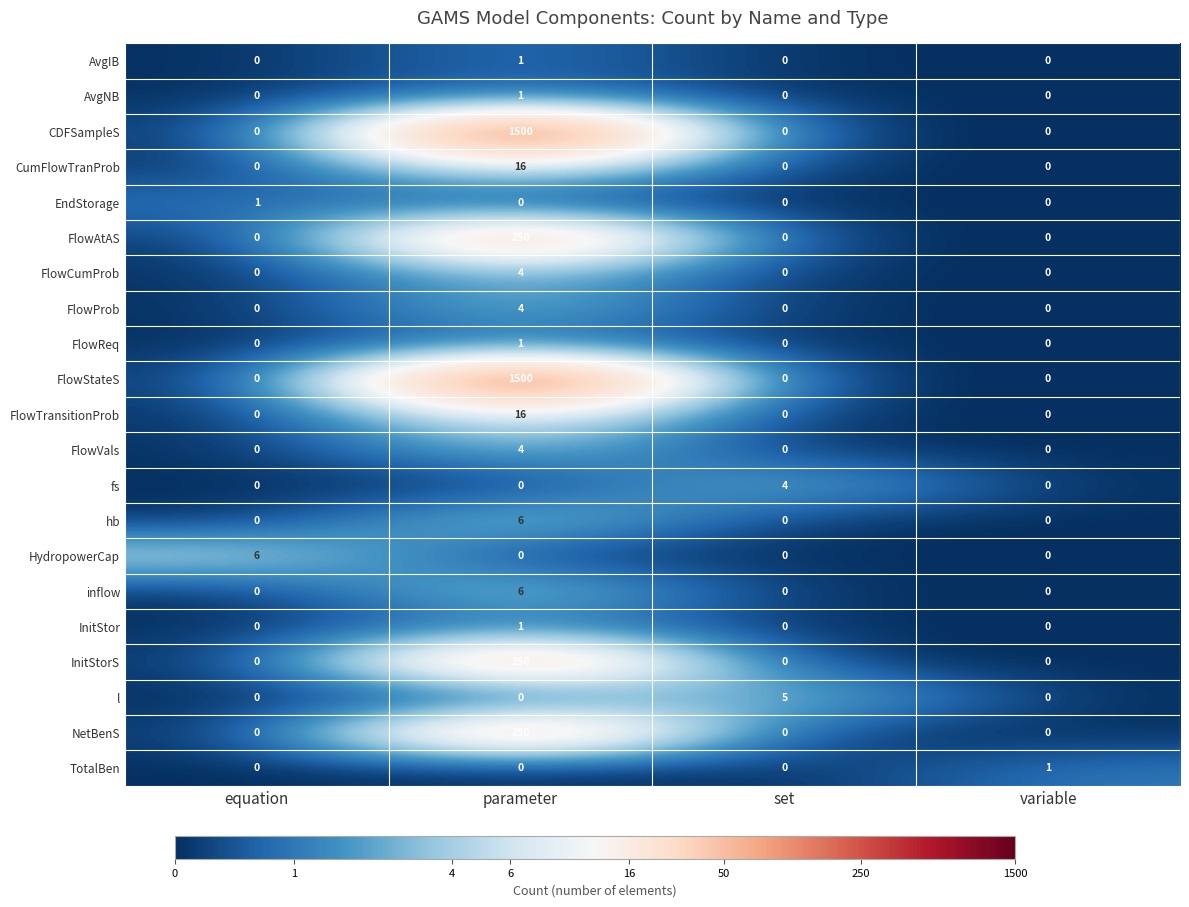

At which category is the sum across all series the highest?

parameter